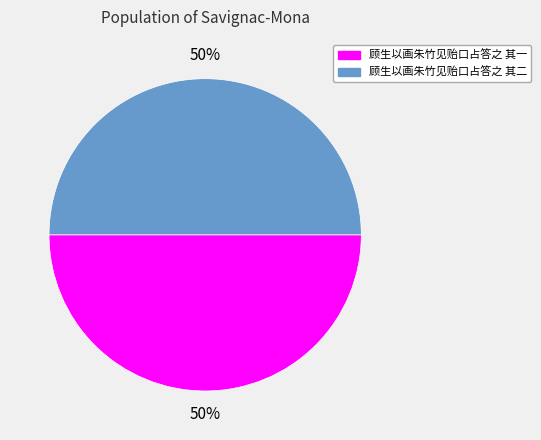

How many slices are in this pie chart?

2